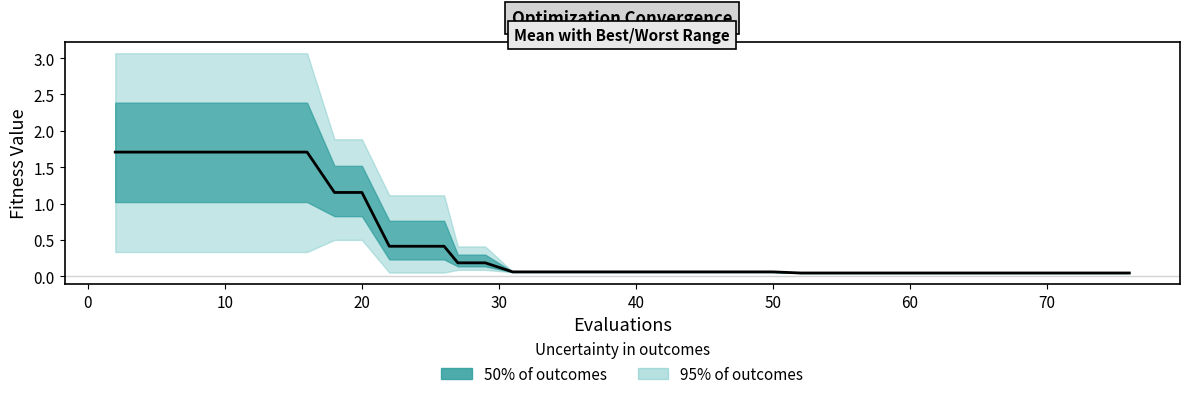

What is the difference between the maximum and minimum values?

1.7